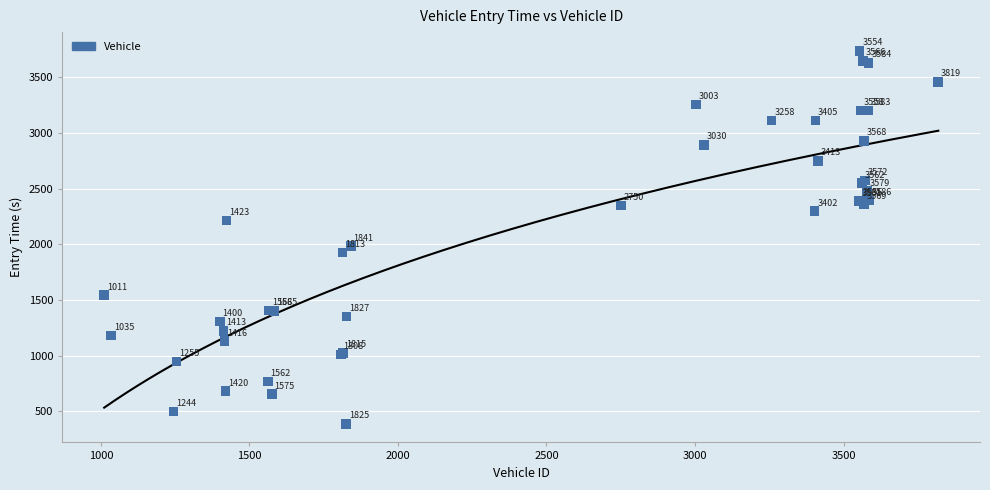

What Y value in the scatter plot is closest to 2063?

1984.2